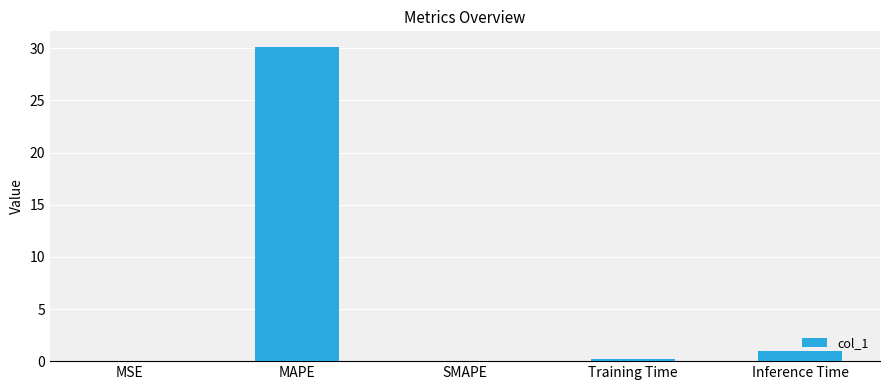

How many distinct data groups are displayed?

1